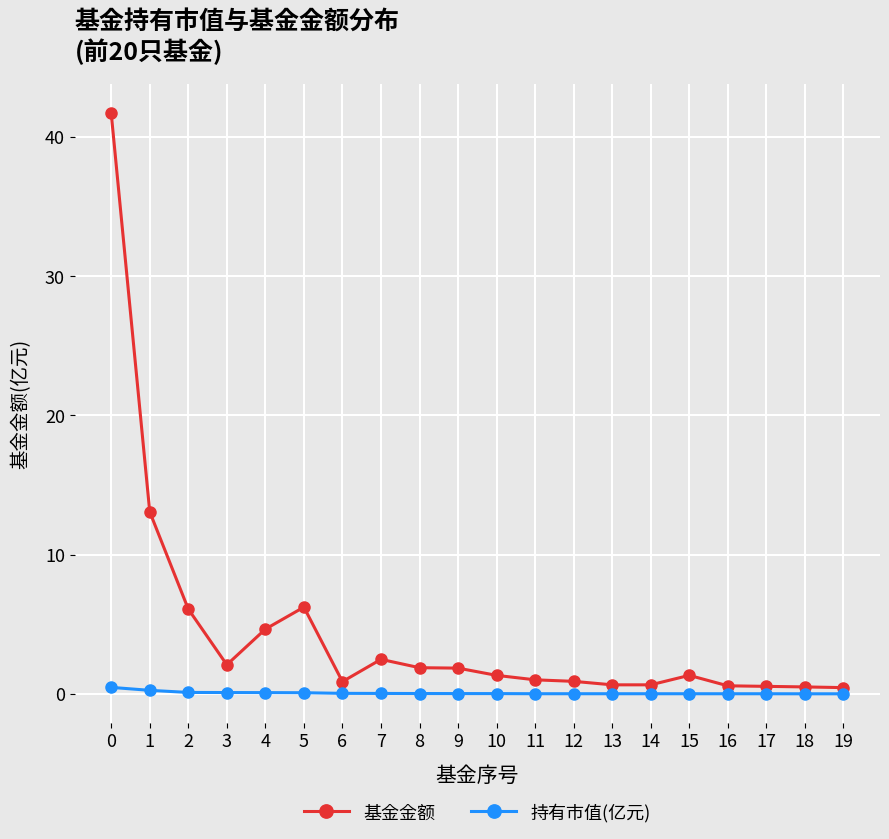

True or false: 基金金额 has more than 2 interior local peaks.

True